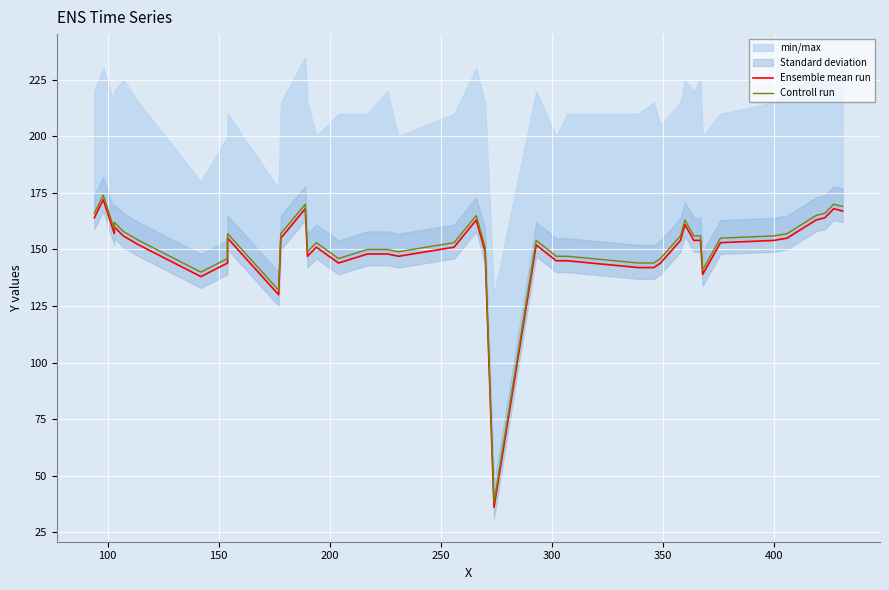

What is the lowest value of the Controll run series?

38